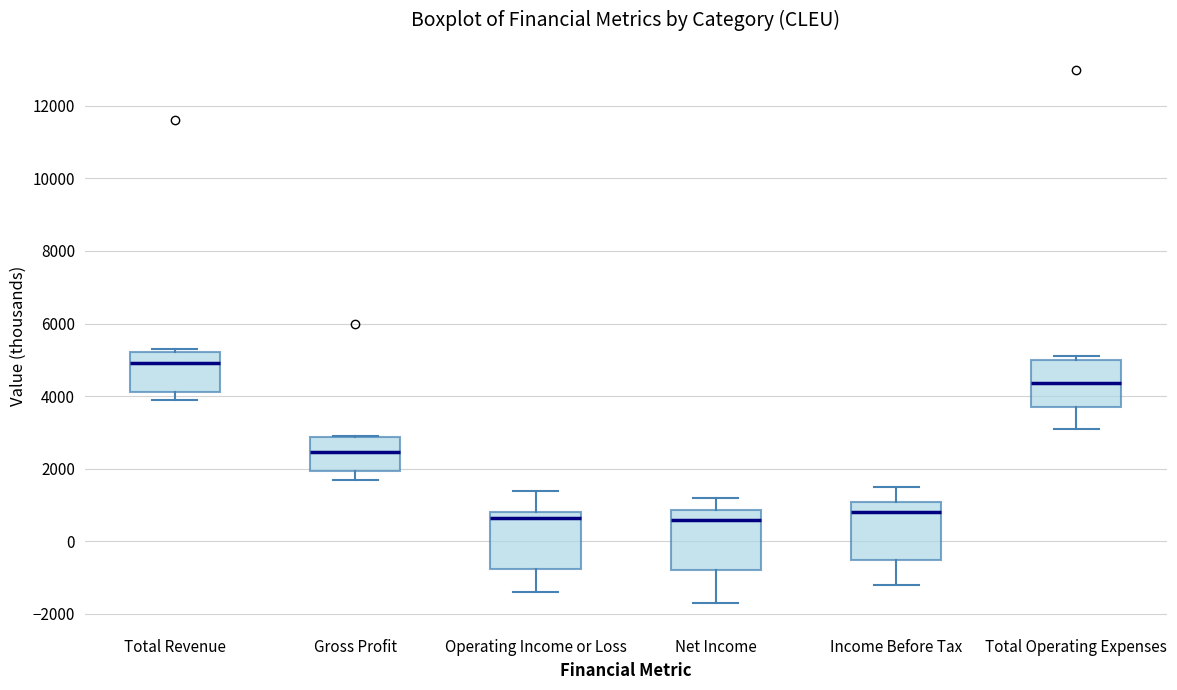

Where is the lower edge of the box for Gross Profit on the y-axis? The values are not printed on the chart, so give them approximately, as read against the axis.

2000